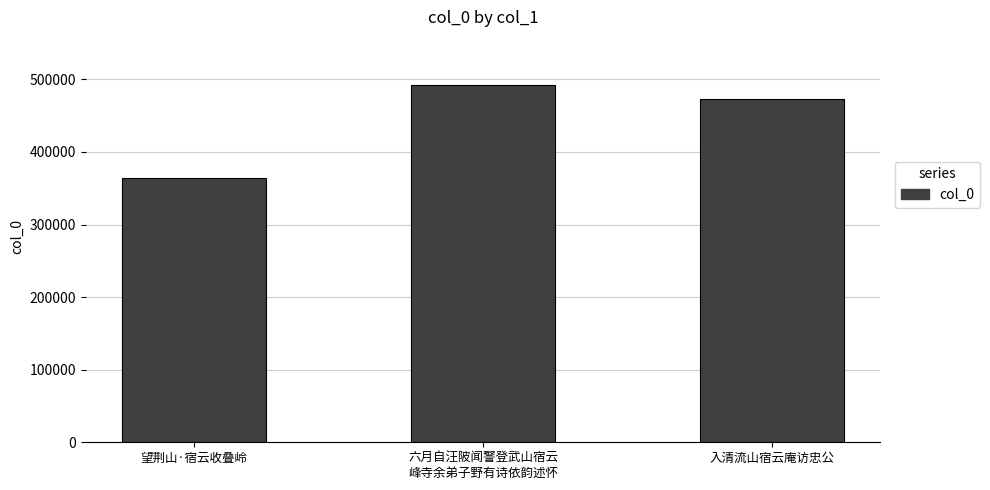

What is the smallest value displayed?

364234